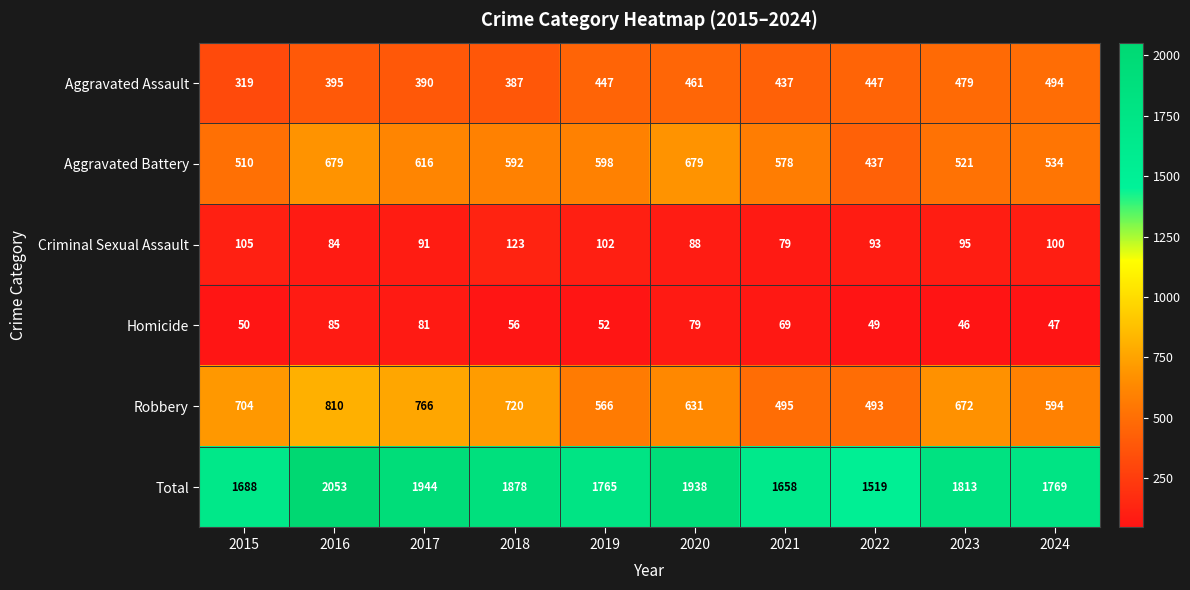

Which series changed the most between 2019 and 2021?

Total